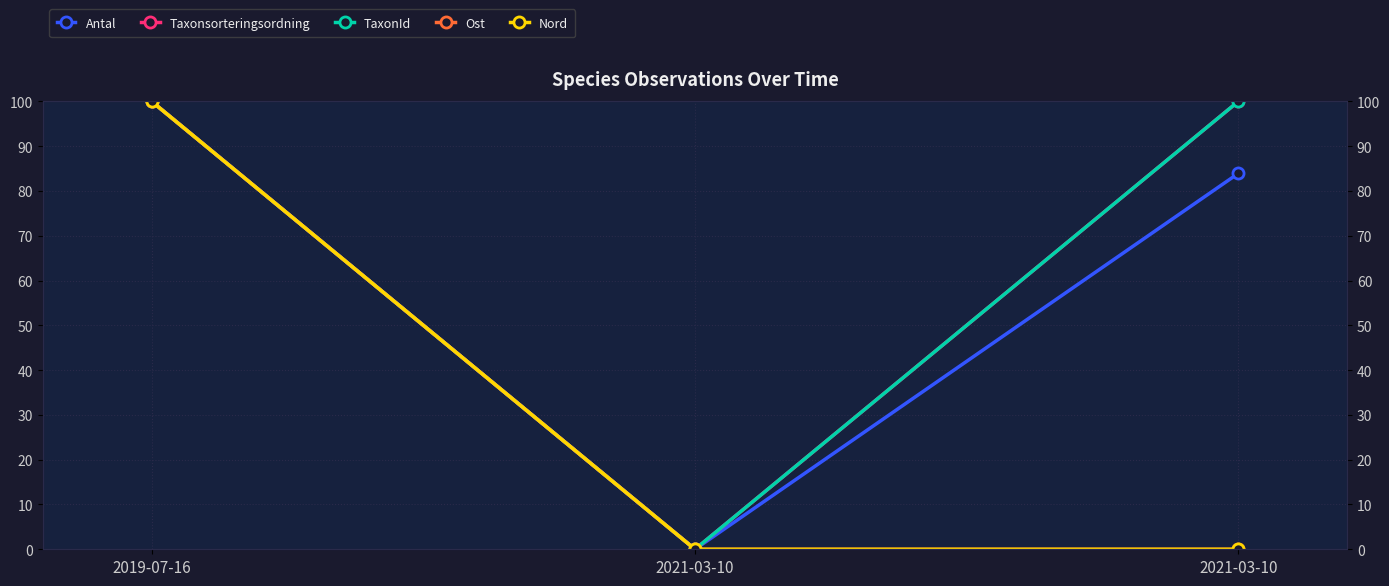

Rank the series by their maximum value, from lowest to highest.

Antal, Taxonsorteringsordning, TaxonId, Ost, Nord